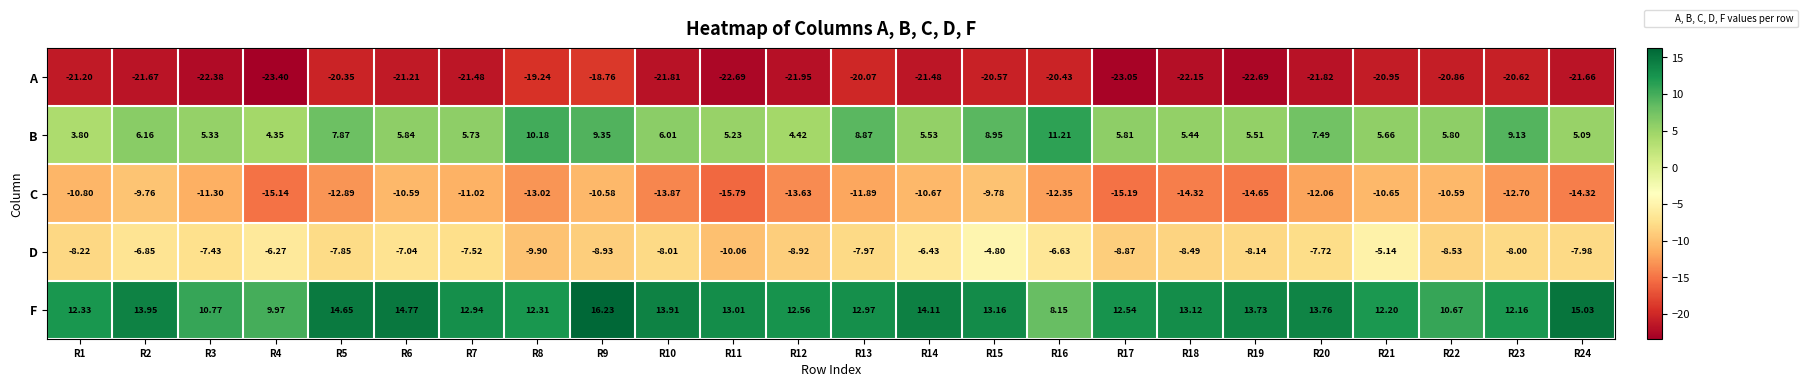

Rank the series at R20 from lowest to highest value.

A, C, D, B, F